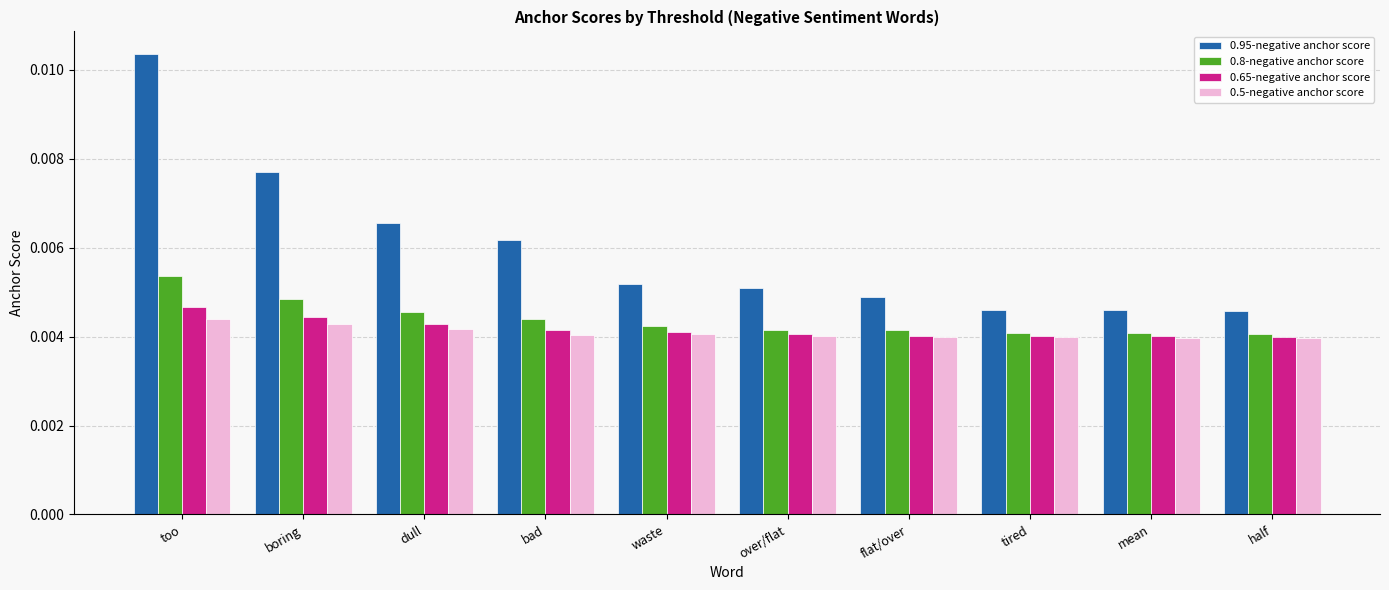

Which series changed the most between bad and mean?

0.95-negative anchor score